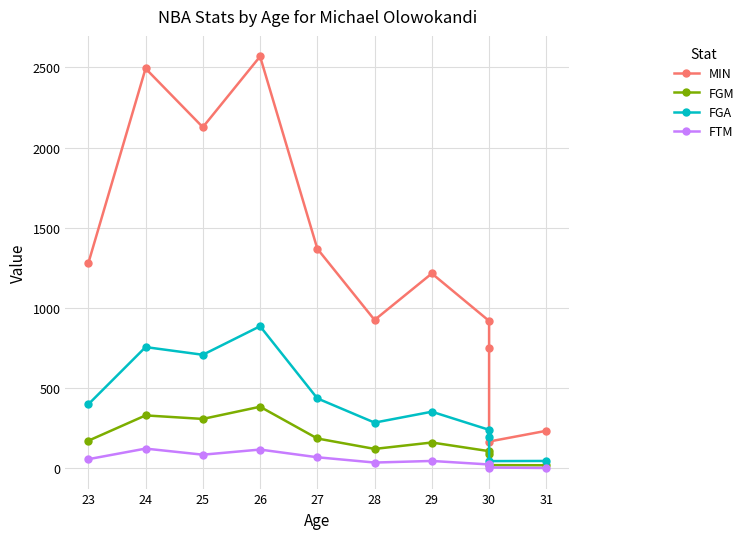

Where does the FTM series first go above 46?

23